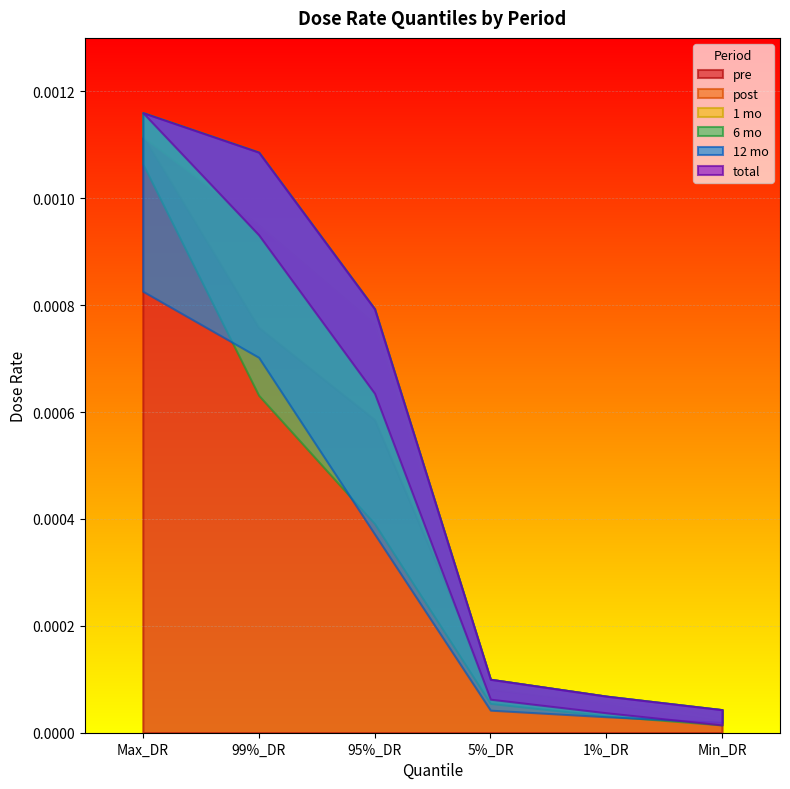

True or false: post and 1 mo intersect in this chart.

False